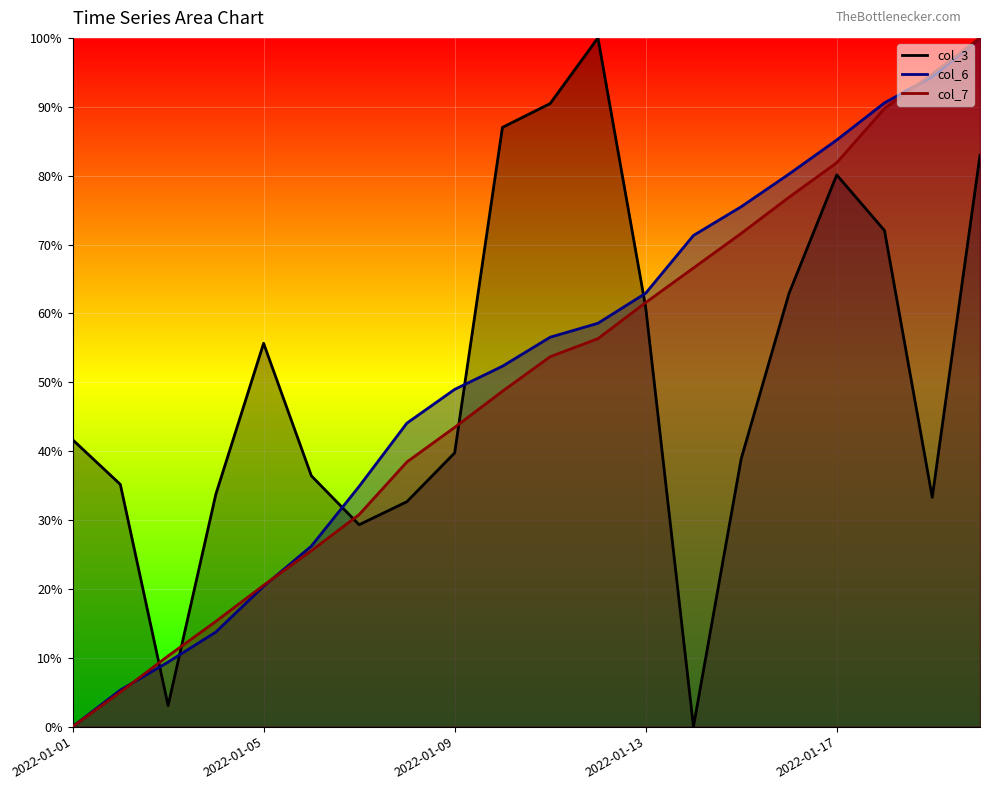

Which series ends up on top after the final intersection of col_3 and col_6?

col_6